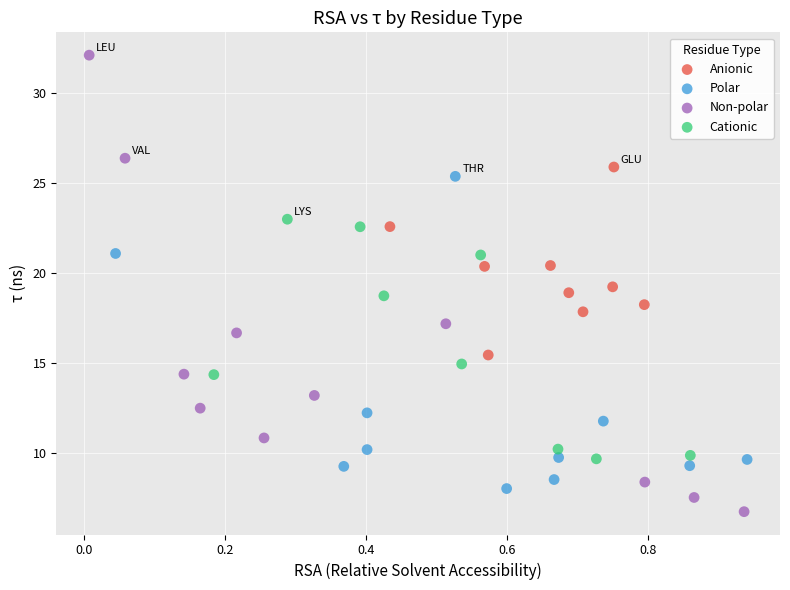

Which series has the widest spread of Y values?

Non-polar